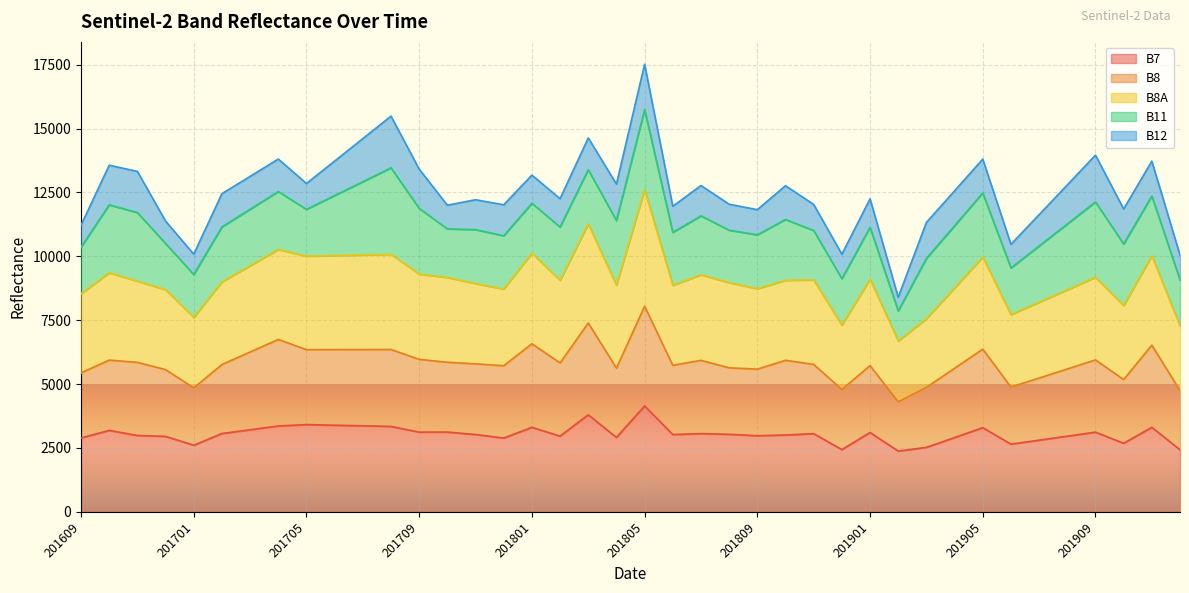

Where is the first local maximum for B8A?

201610